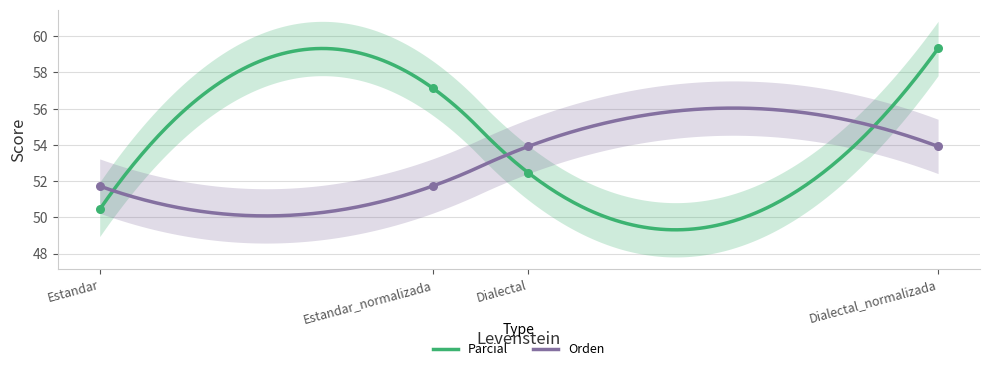

Is the value of Parcial at Estandar_normalizada greater than the value of Orden at Estandar_normalizada?

Yes